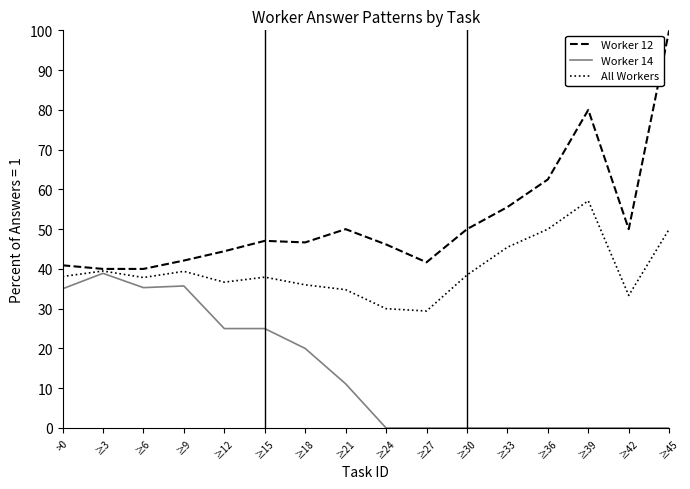

At which label is Worker 14 closest to 19?

≥18